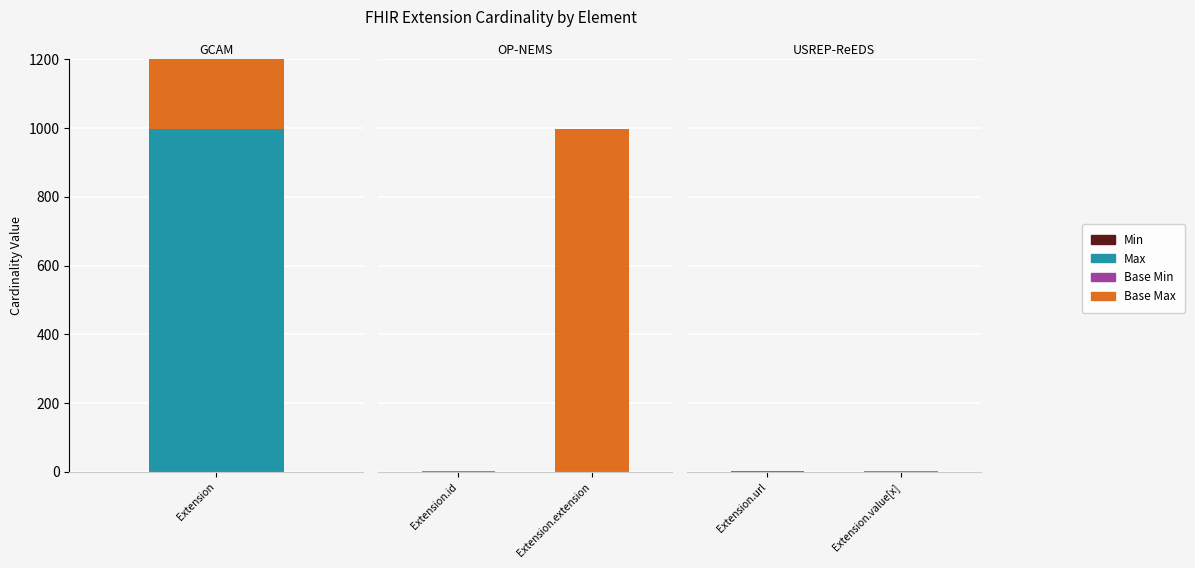

What are all the series names shown in the legend?

Min, Max, Base Min, Base Max